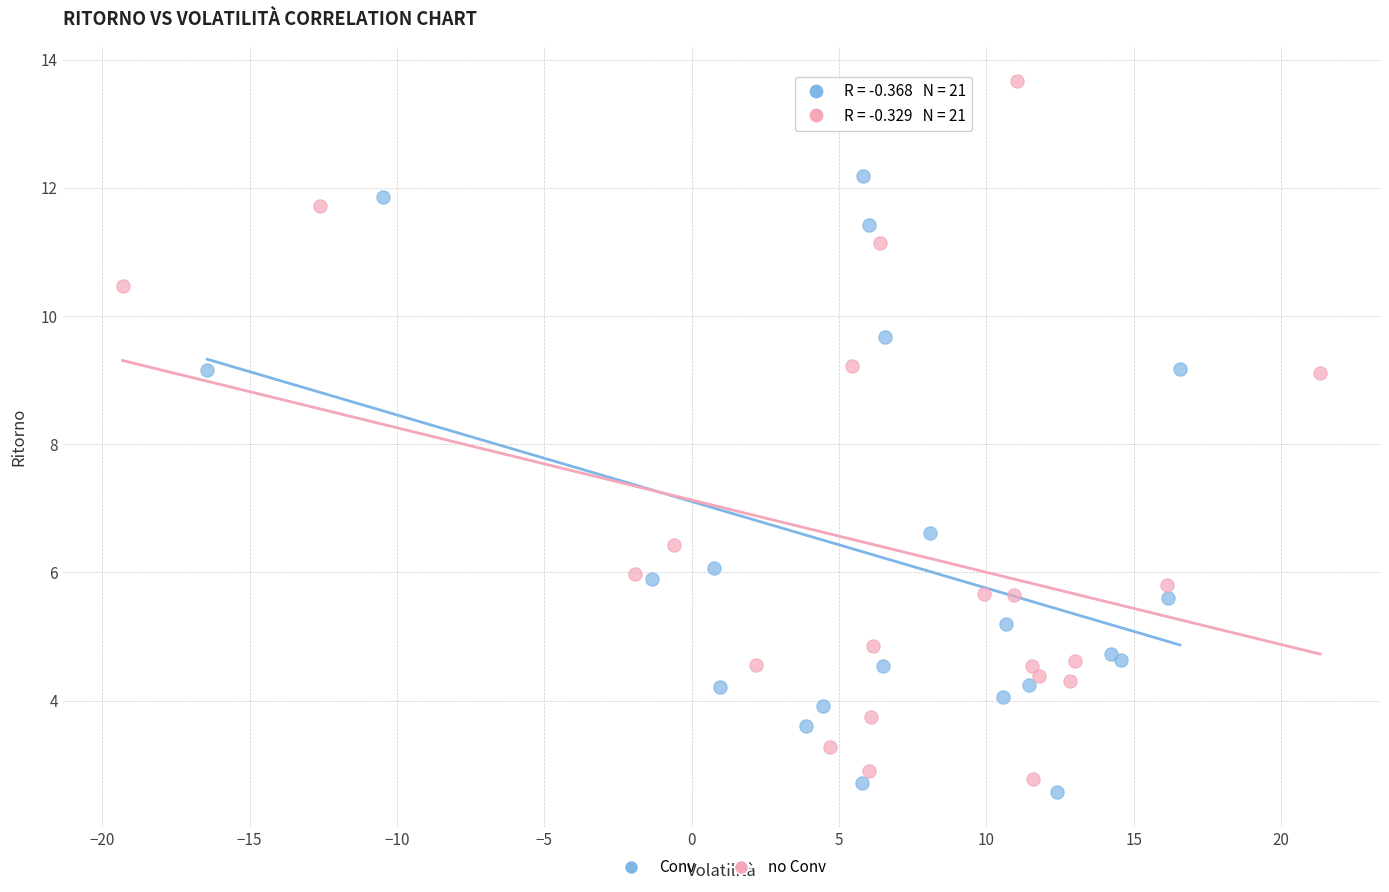

What are all the series names shown in the legend?

Conv, no Conv